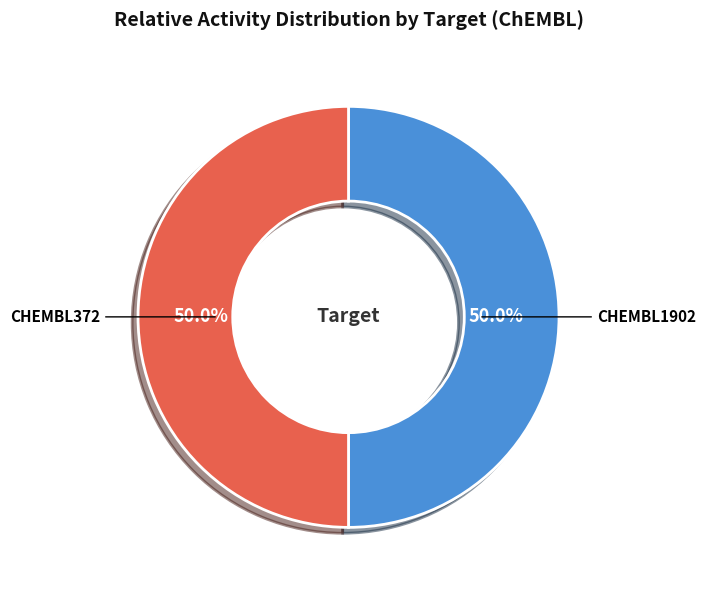

Is it true that CHEMBL372 is 50% of the pie?

True